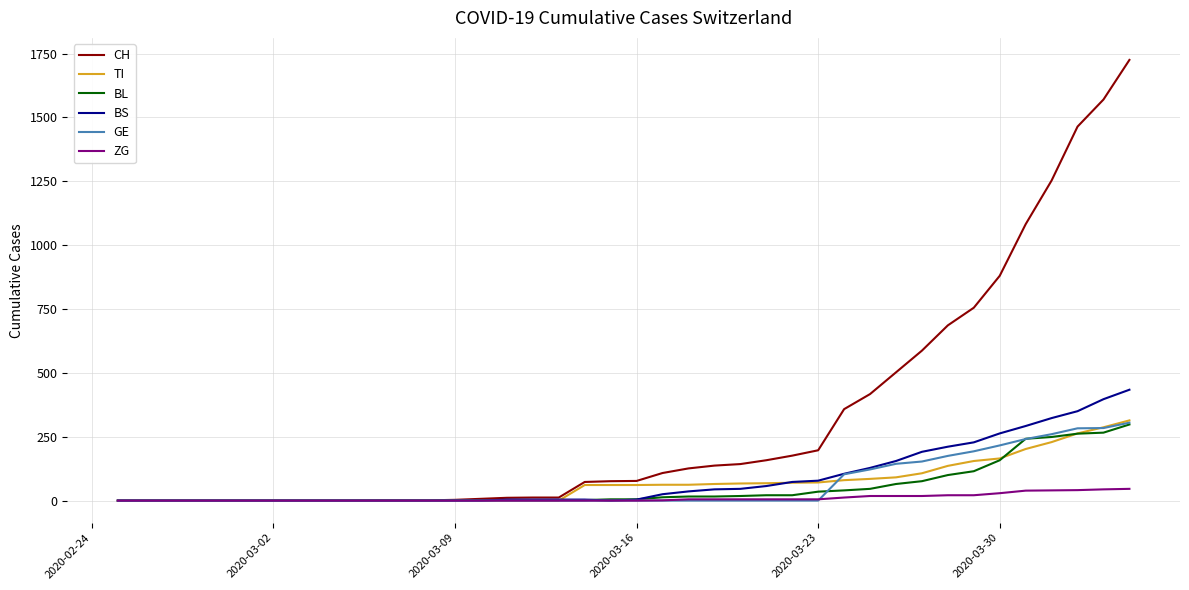

At how many categories does at least one series exceed 489?

10